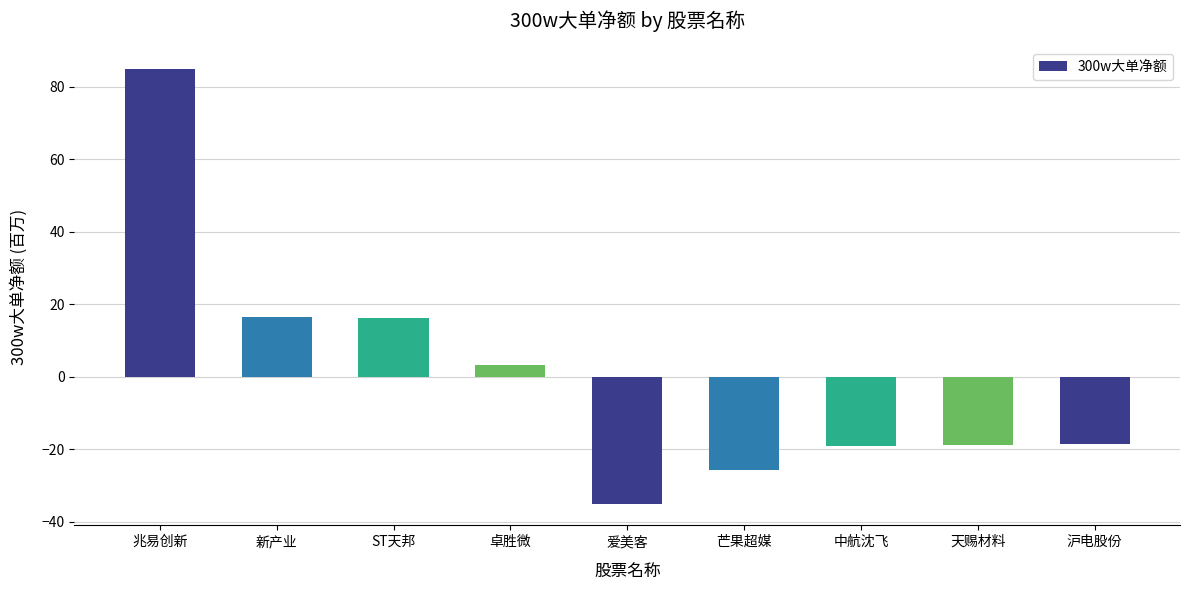

What is the sum of the values at 兆易创新 and 芒果超媒?

59.2